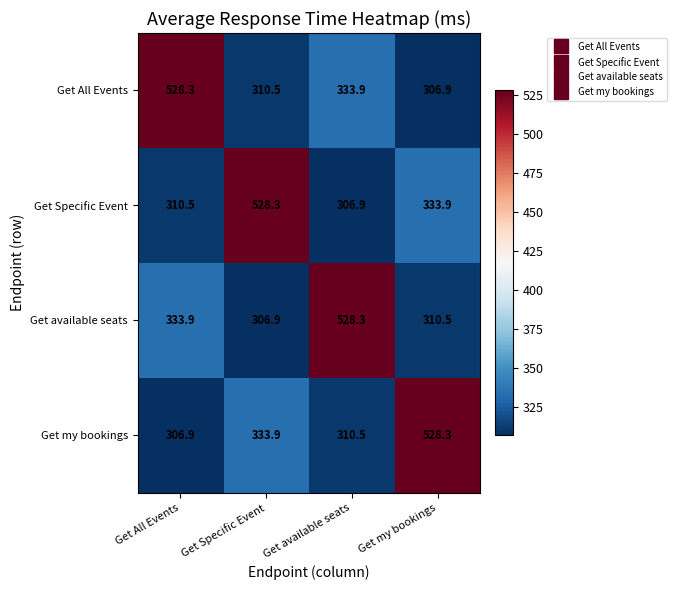

List the labels in order of Get All Events value, smallest first.

Get my bookings, Get Specific Event, Get available seats, Get All Events